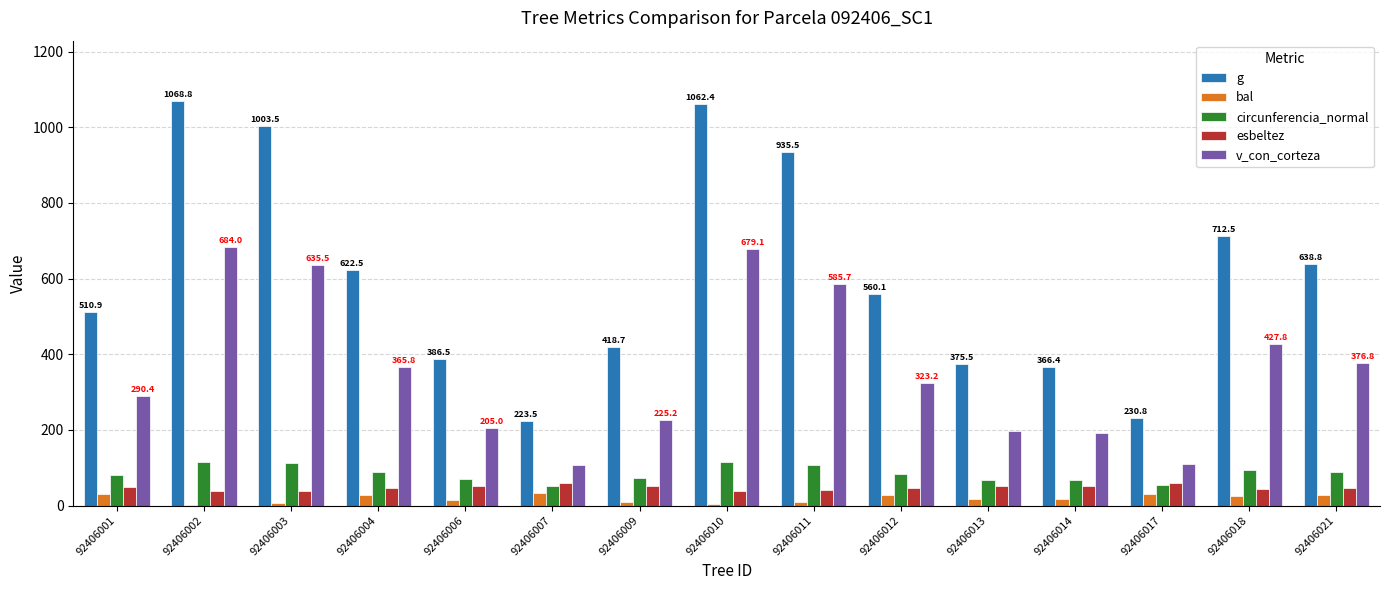

How many categories are shown in the chart?

15